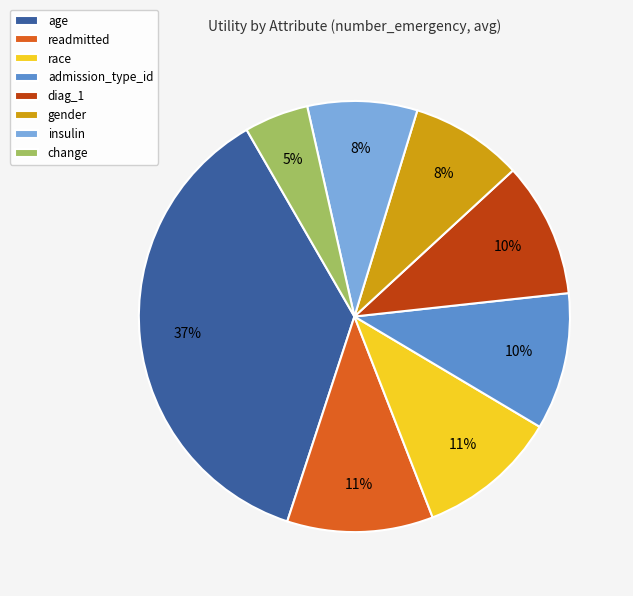

Between age and gender, which is larger?

age